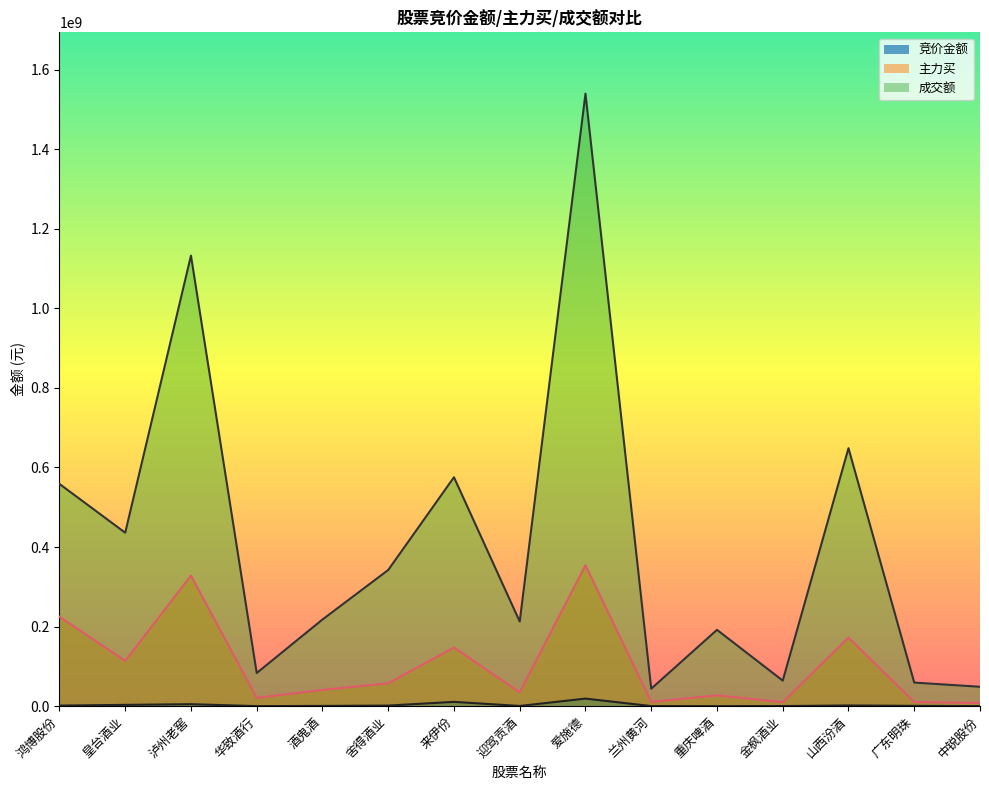

Where is the first local minimum for 成交额?

皇台酒业